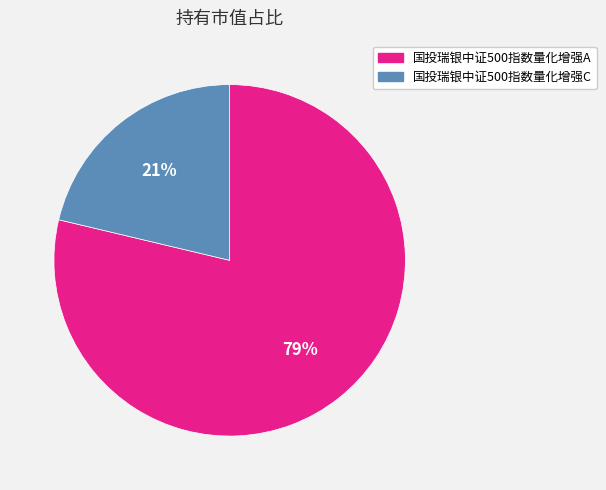

To the nearest percent, what is the combined percentage of 国投瑞银中证500指数量化增强C and 国投瑞银中证500指数量化增强A?

100%